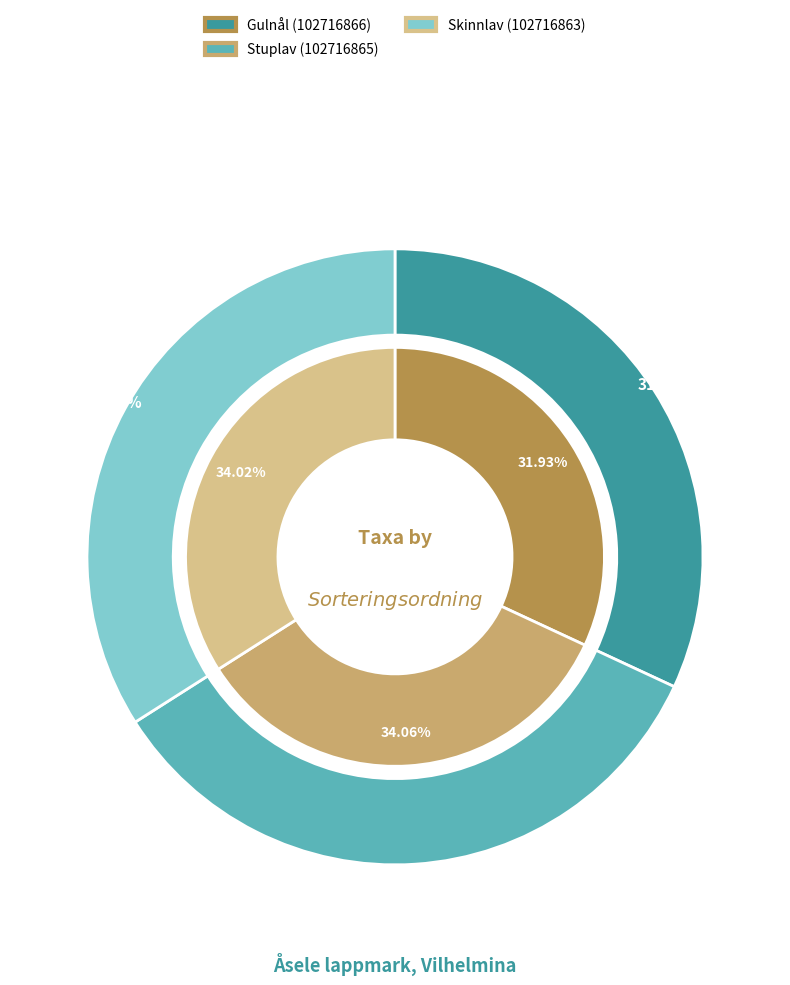

Does Skinnlav (102716863) account for over 50% of the chart?

No